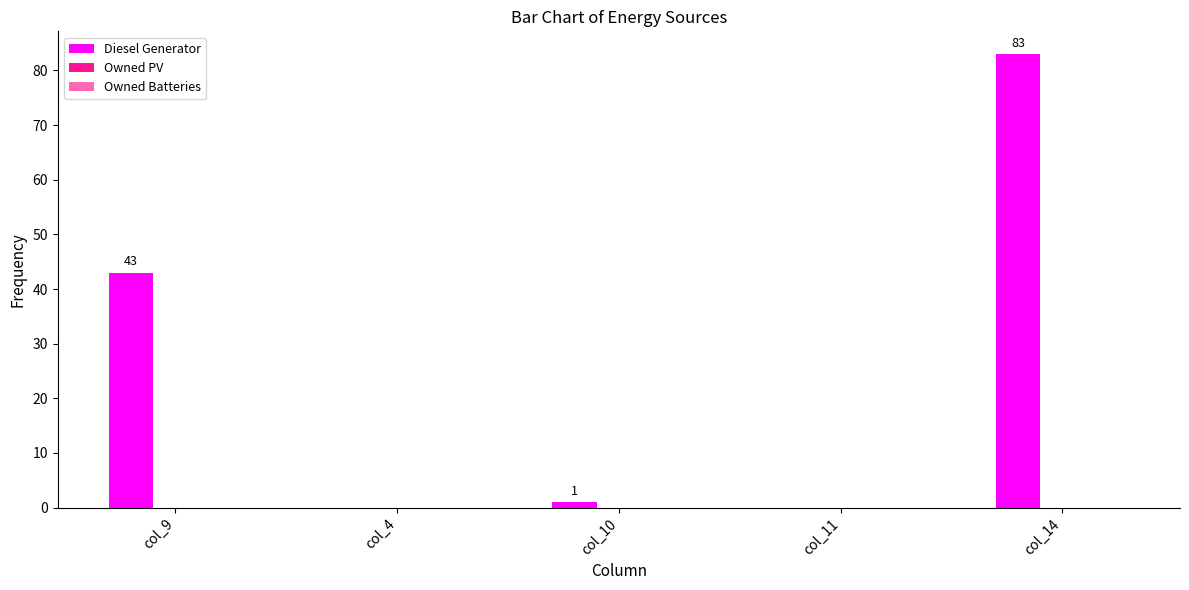

What is the greatest value displayed?

83